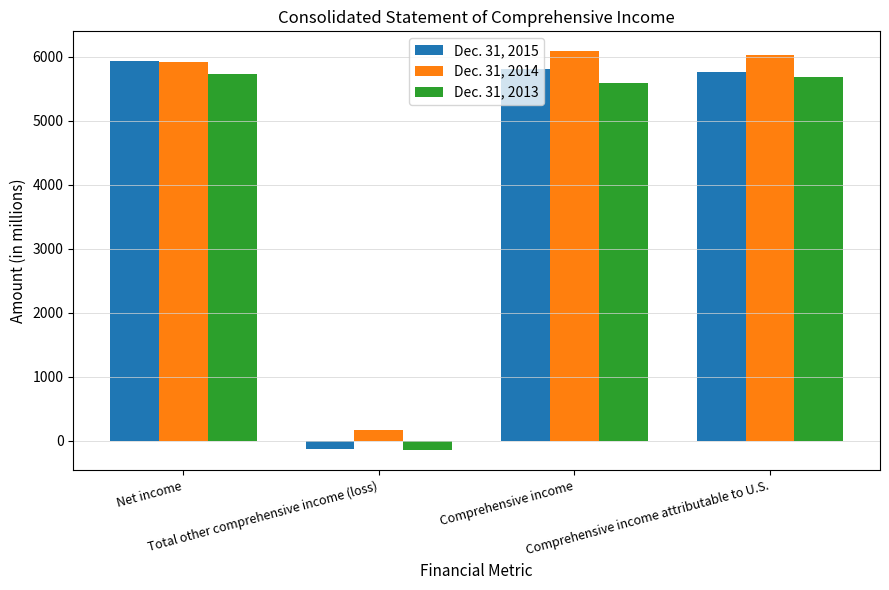

Reading right to left, what are all the values shown in this chart?

Dec. 31, 2015: Comprehensive income attributable to U.S.=5756	Comprehensive income=5810	Total other comprehensive income (loss)=-123	Net income=5933
Dec. 31, 2014: Comprehensive income attributable to U.S.=6026	Comprehensive income=6083	Total other comprehensive income (loss)=175	Net income=5908
Dec. 31, 2013: Comprehensive income attributable to U.S.=5688	Comprehensive income=5584	Total other comprehensive income (loss)=-148	Net income=5732